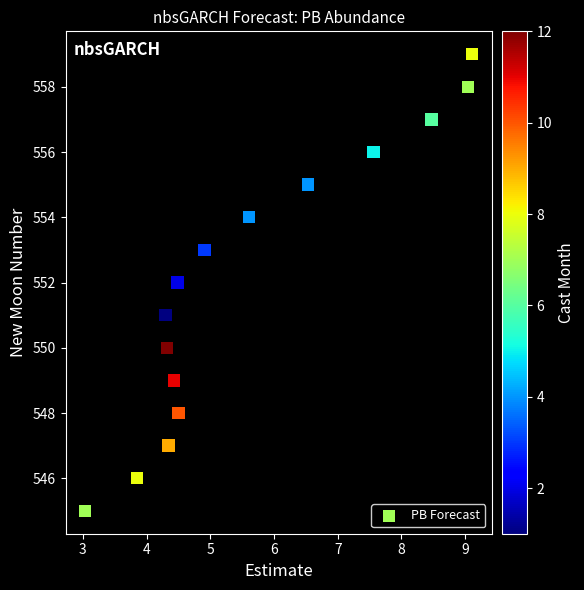

What is the range of Y values (max minus min)?

14